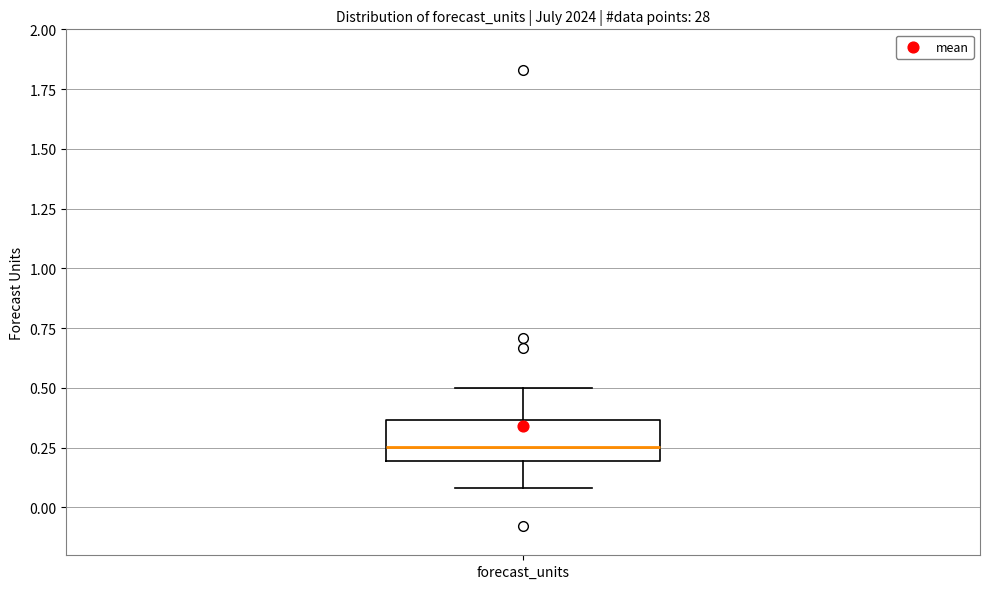

Transcribe this box plot: give where the median line is, the range the box spans, and where the two whiskers end, as read against the y-axis. The values are not printed on the chart, so give them approximately, as read against the axis.

median 0.25, box 0.20 to 0.35, whiskers 0.10 to 0.50